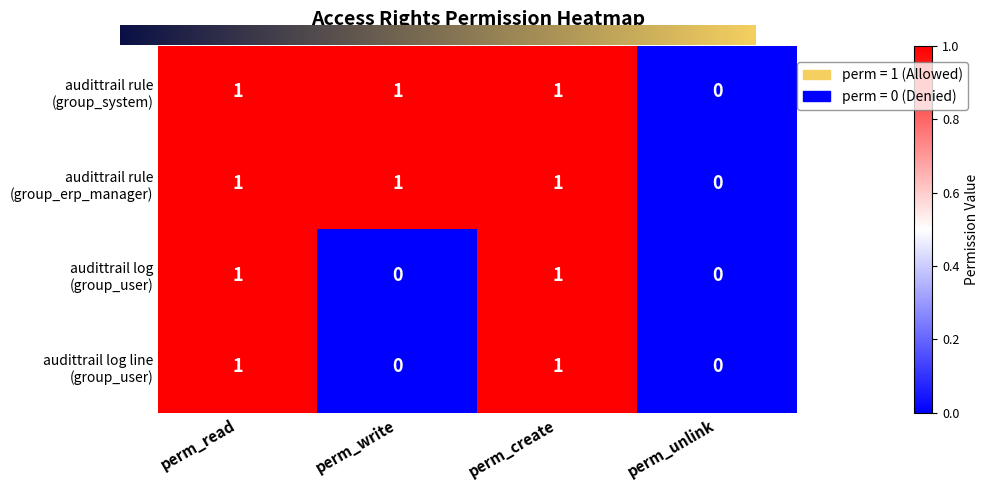

Reading left to right, transcribe all the data shown in this chart.

access_audittrail_rule_all_users: perm_read=1	perm_write=1	perm_create=1	perm_unlink=0
access_audittrail_rule_all_access: perm_read=1	perm_write=1	perm_create=1	perm_unlink=0
access_audittrail_log_all_users: perm_read=1	perm_write=0	perm_create=1	perm_unlink=0
access_audittrail_log_line_all_users: perm_read=1	perm_write=0	perm_create=1	perm_unlink=0